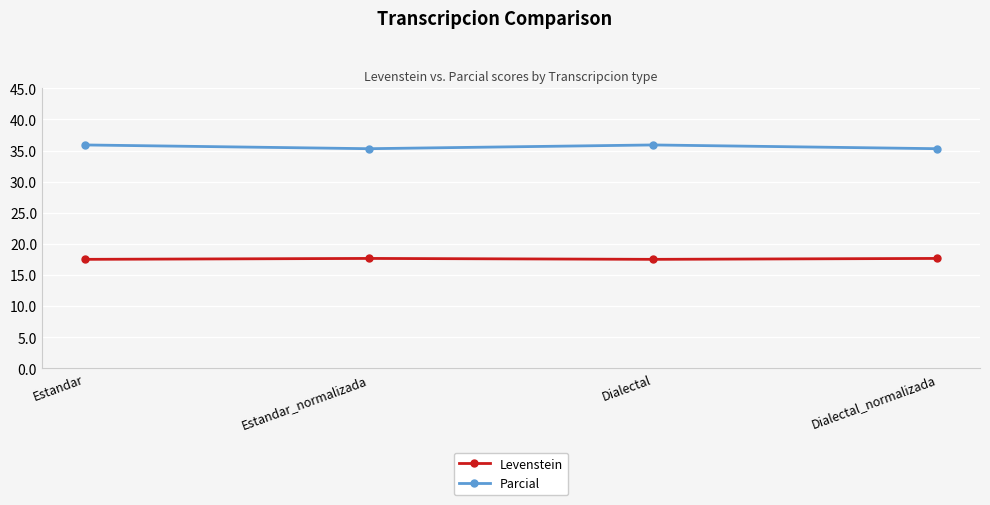

What position from the right is Estandar_normalizada?

3